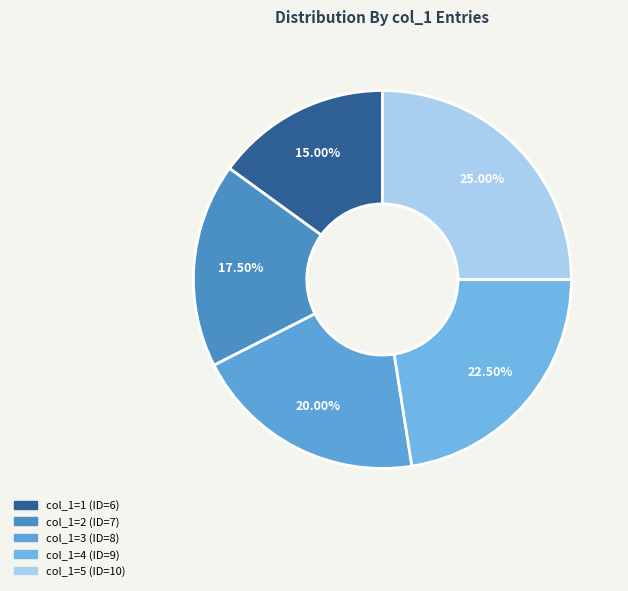

Which category has the smallest portion of the pie?

1